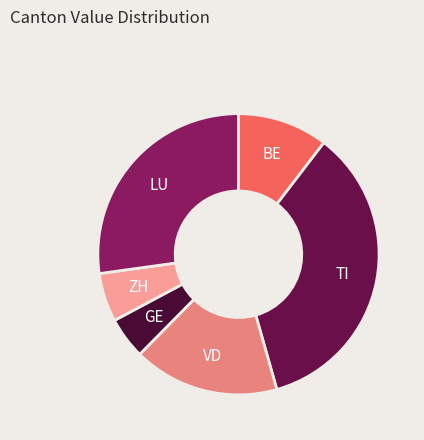

How many slices are in this pie chart?

6